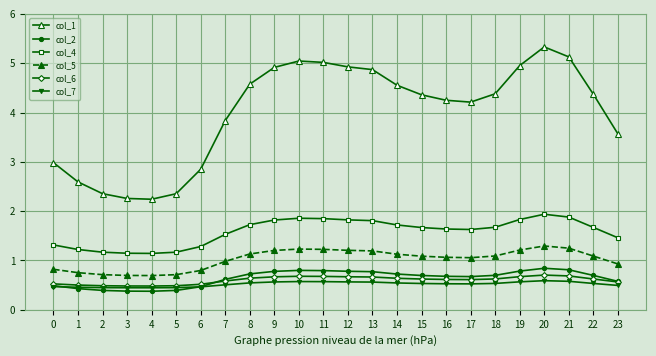

What value does the col_6 series have at 13?

0.7